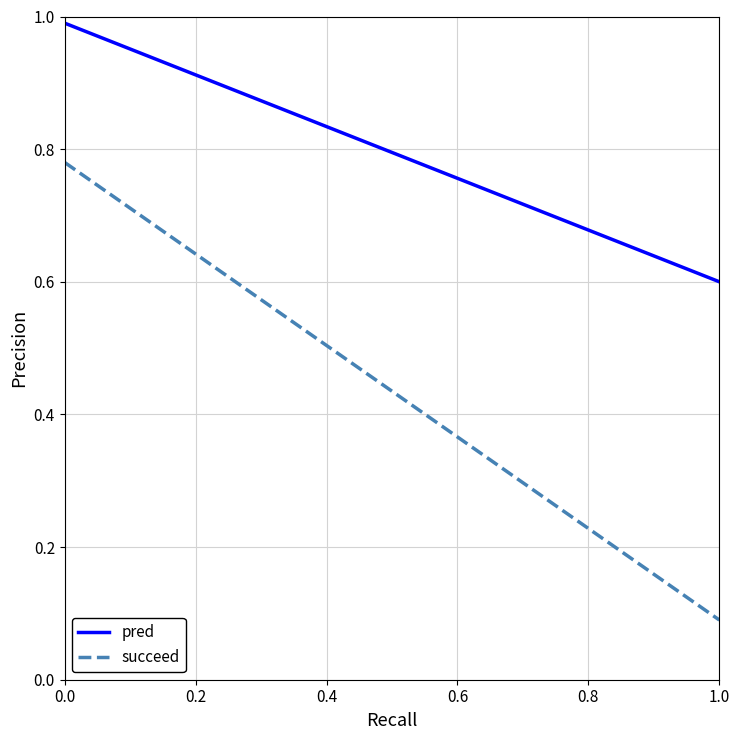

True or false: succeed and pred cross at least once.

False